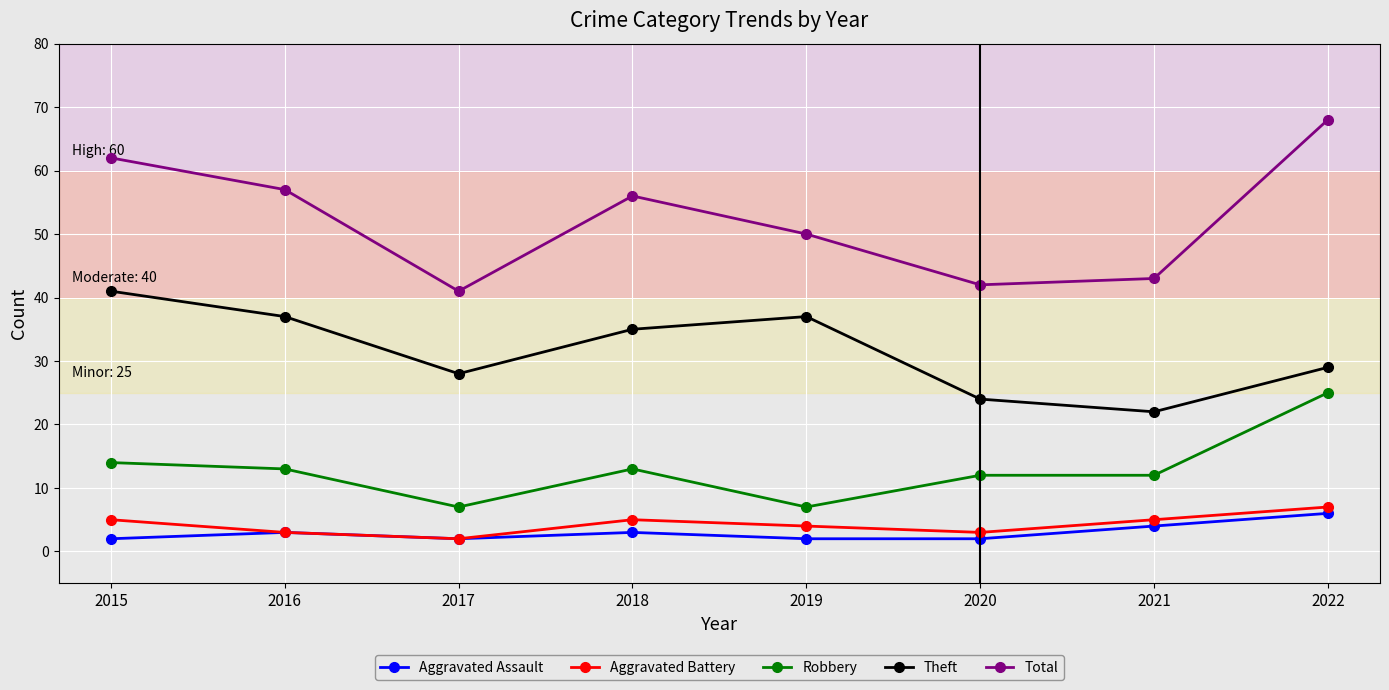

Where is the first local minimum for Aggravated Battery?

2017